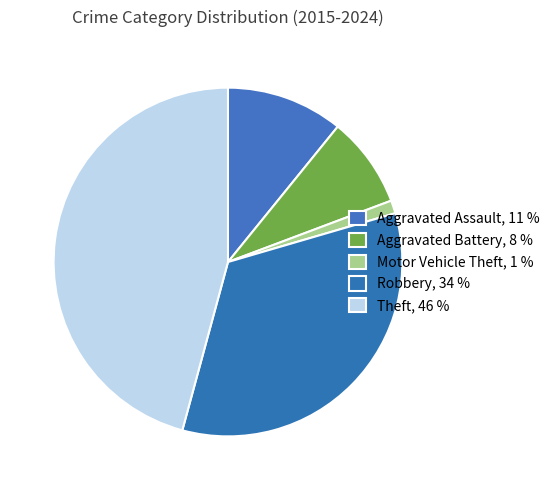

True or false: Aggravated Assault accounts for 1% of the total.

False